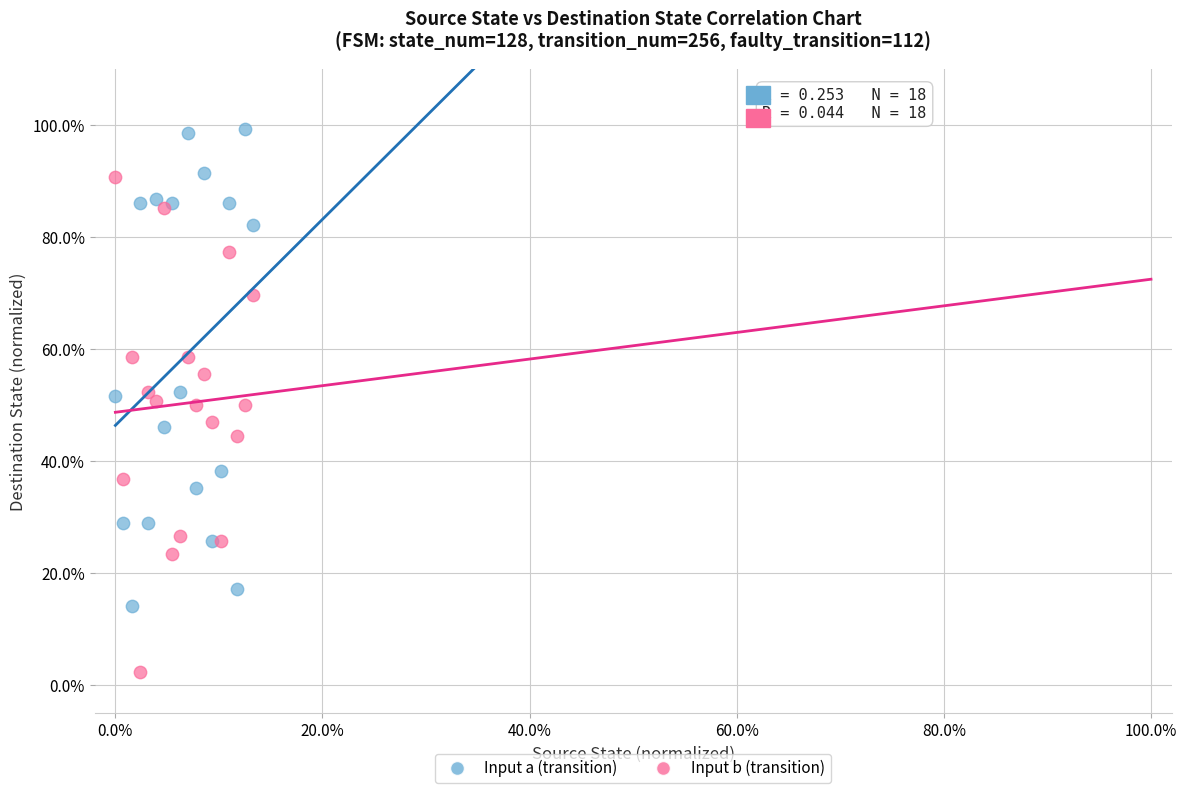

What are all the series names shown in the legend?

Input a (transition), Input b (transition)